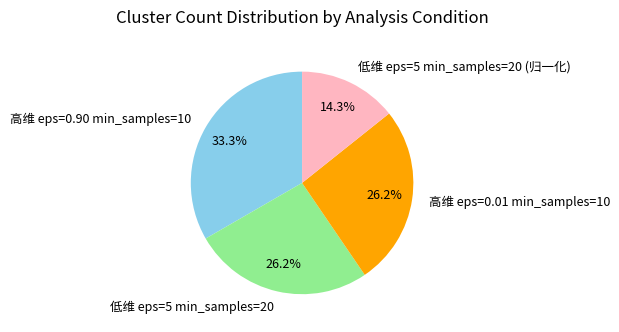

To the nearest percent, what is the difference between the largest and smallest slice percentages?

19%